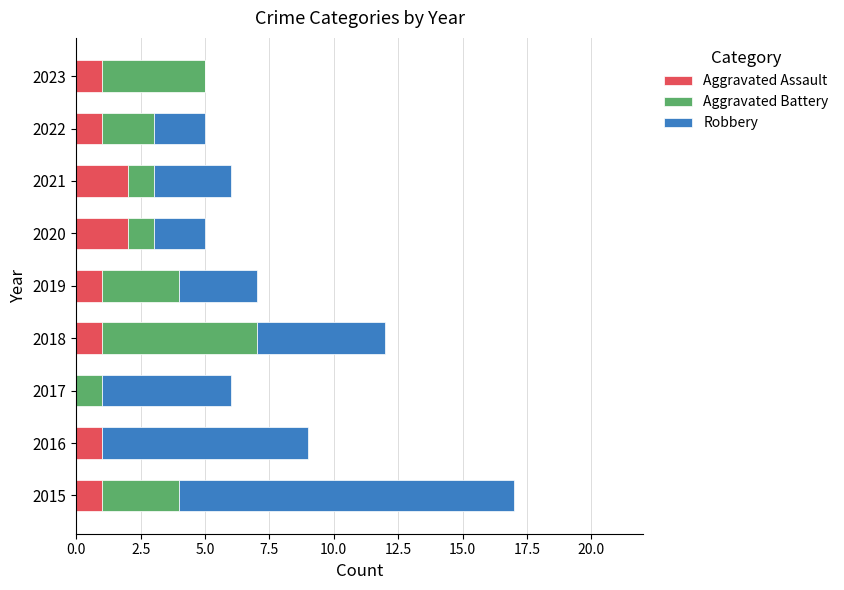

The Aggravated Assault series shows 1 at 2017. True or false?

False